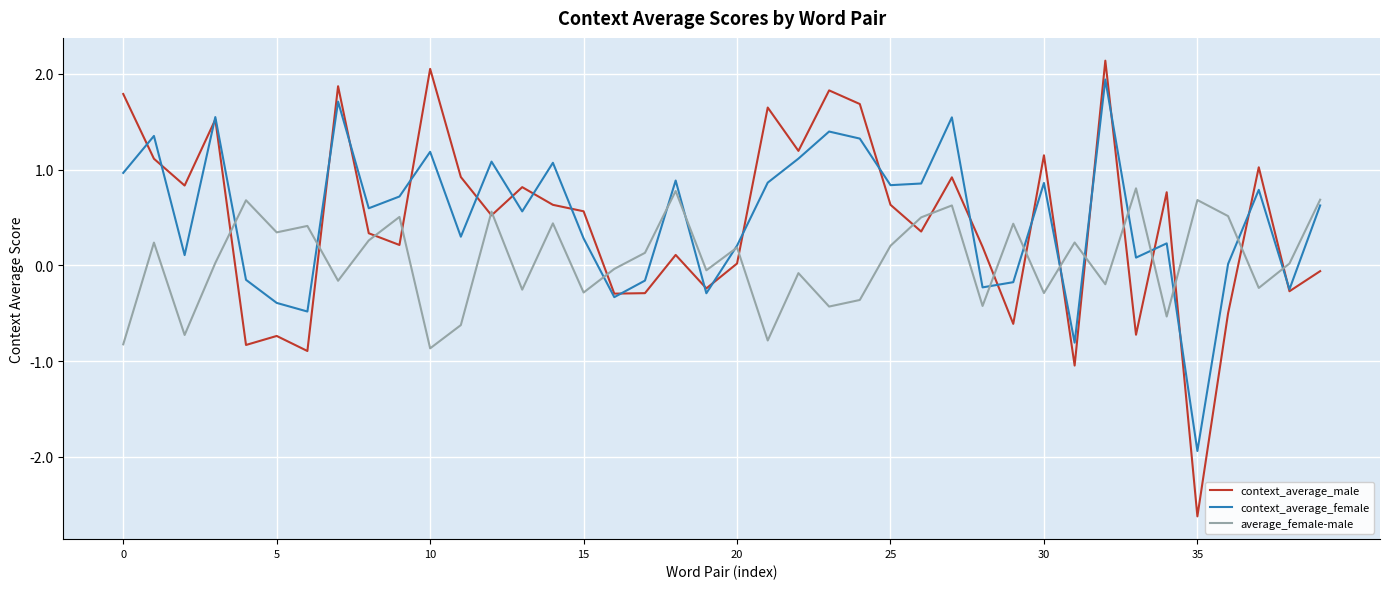

Which series has the largest range (max minus min)?

context_average_male